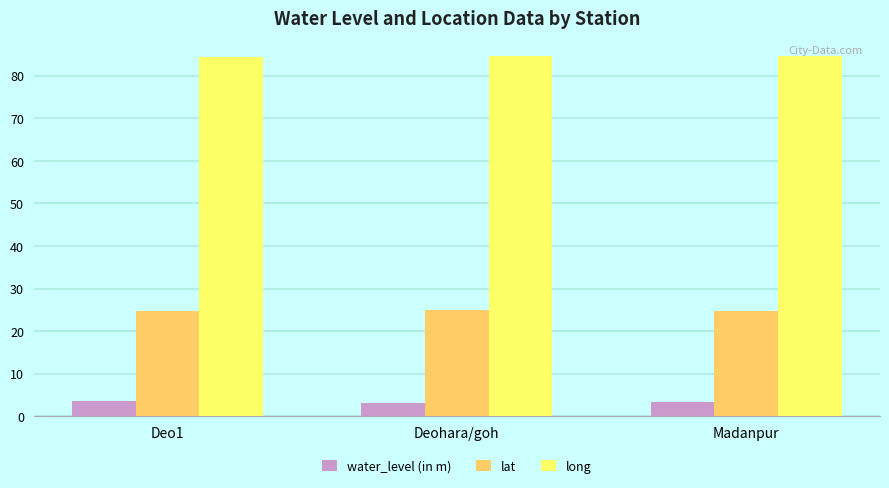

Rank the series at Madanpur from lowest to highest value.

water_level (in m), lat, long